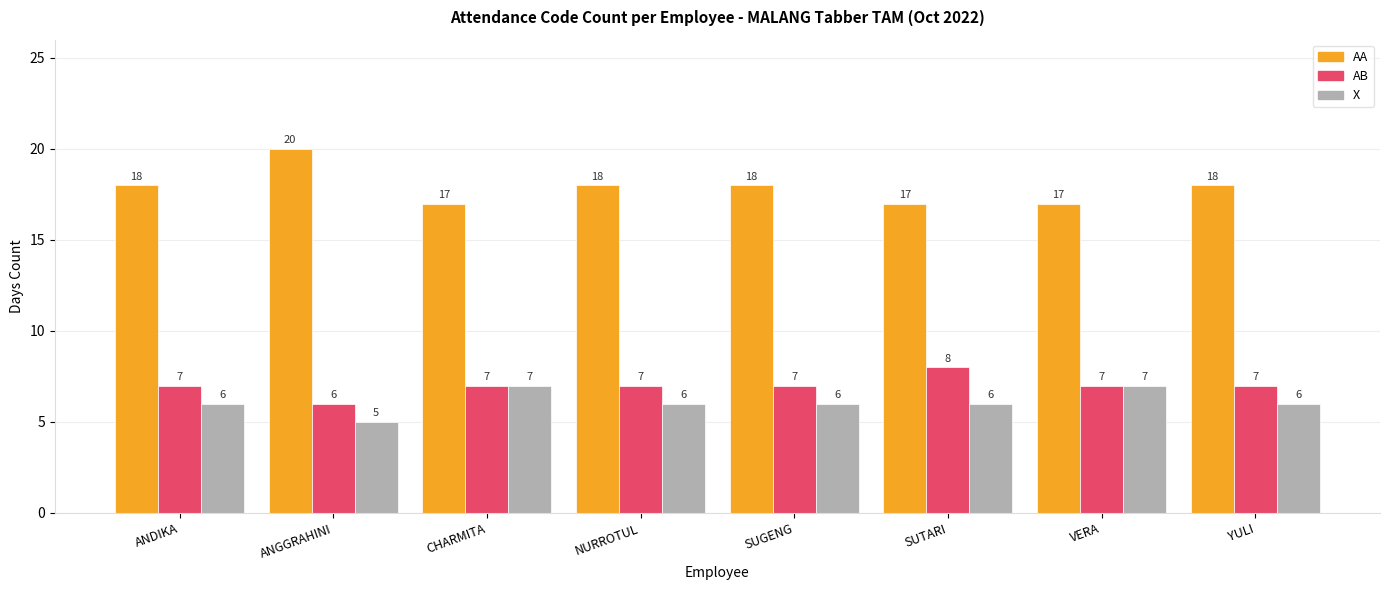

The AB series shows 3 at SUGENG. True or false?

False